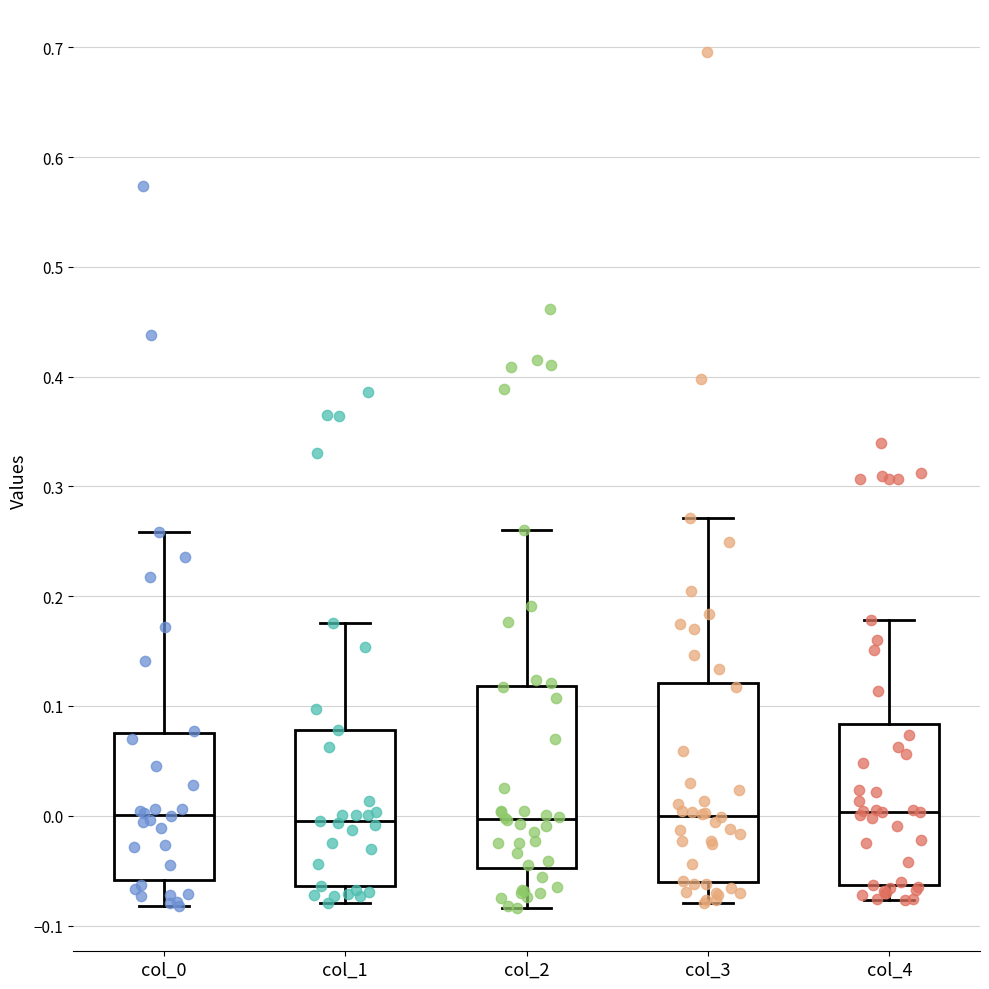

Where does the upper whisker of the box for col_1 end on the y-axis? The values are not printed on the chart, so give them approximately, as read against the axis.

0.18